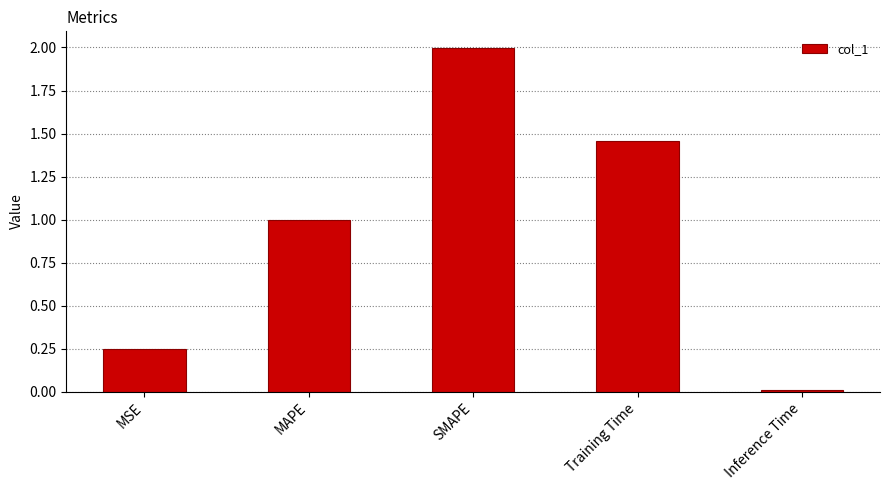

Rank the categories by value from lowest to highest.

Inference Time, MSE, MAPE, Training Time, SMAPE